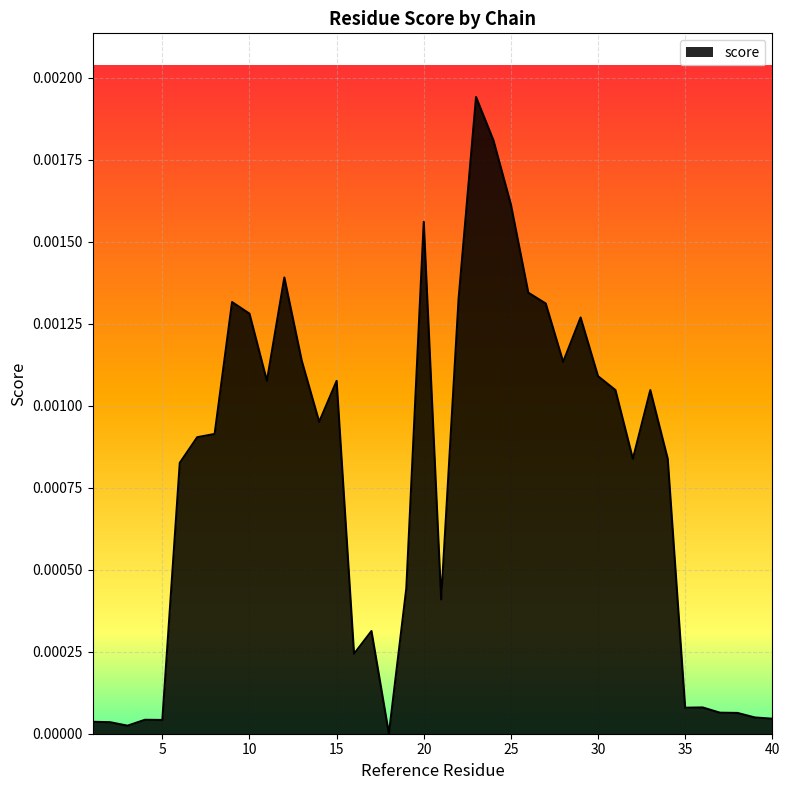

Rank the categories by value from lowest to highest.

18, 3, 2, 1, 5, 4, 40, 39, 38, 37, 35, 36, 16, 17, 21, 19, 6, 32, 34, 7, 8, 14, 31, 33, 15, 11, 30, 28, 13, 29, 10, 27, 9, 22, 26, 12, 20, 25, 24, 23